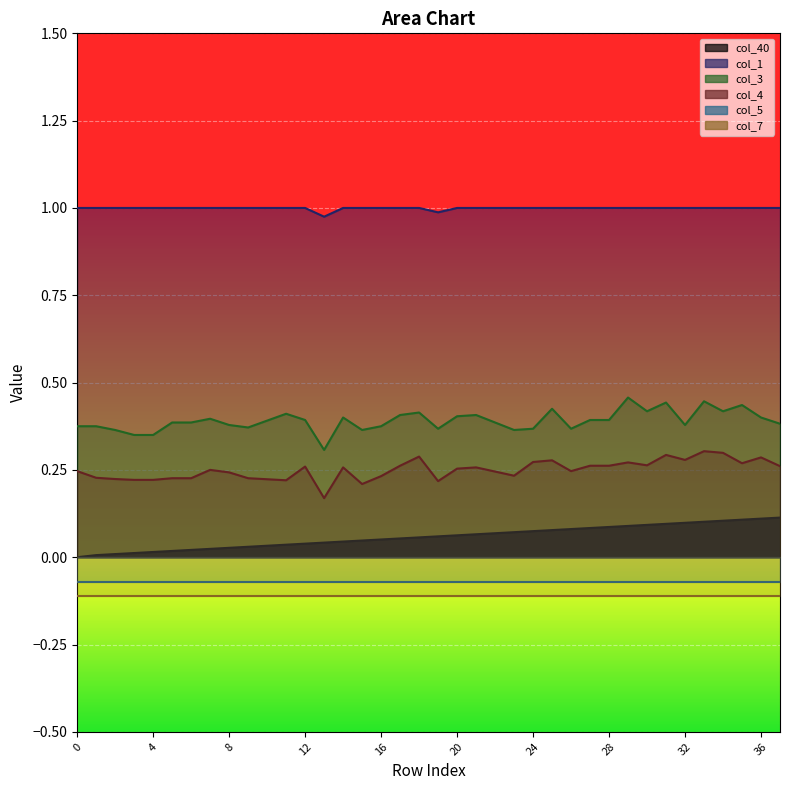

What is the value of the col_1 point at the 30th from the left?

1.0